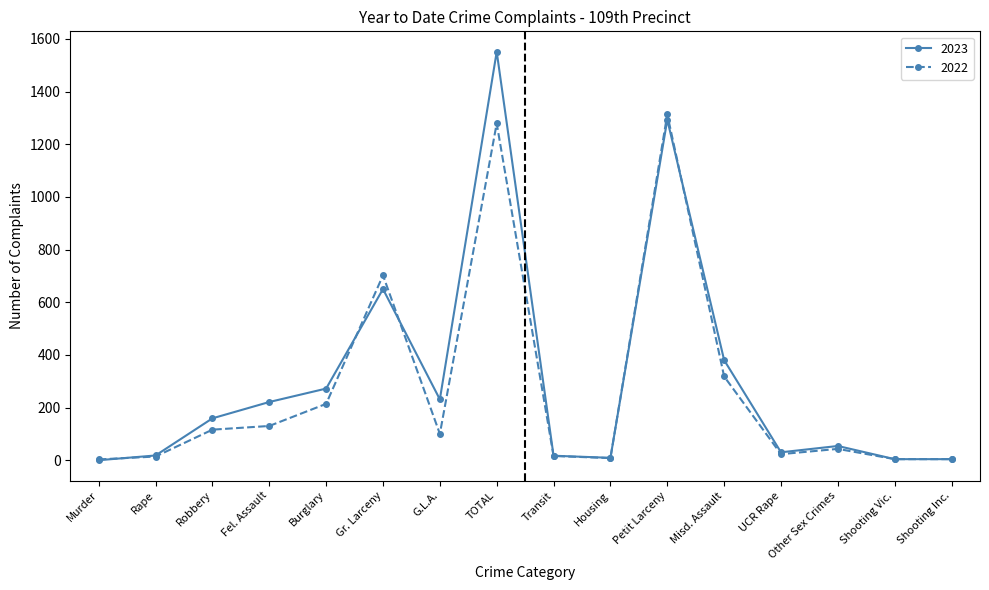

What is the label of the 15th point from the left?

Shooting Vic.